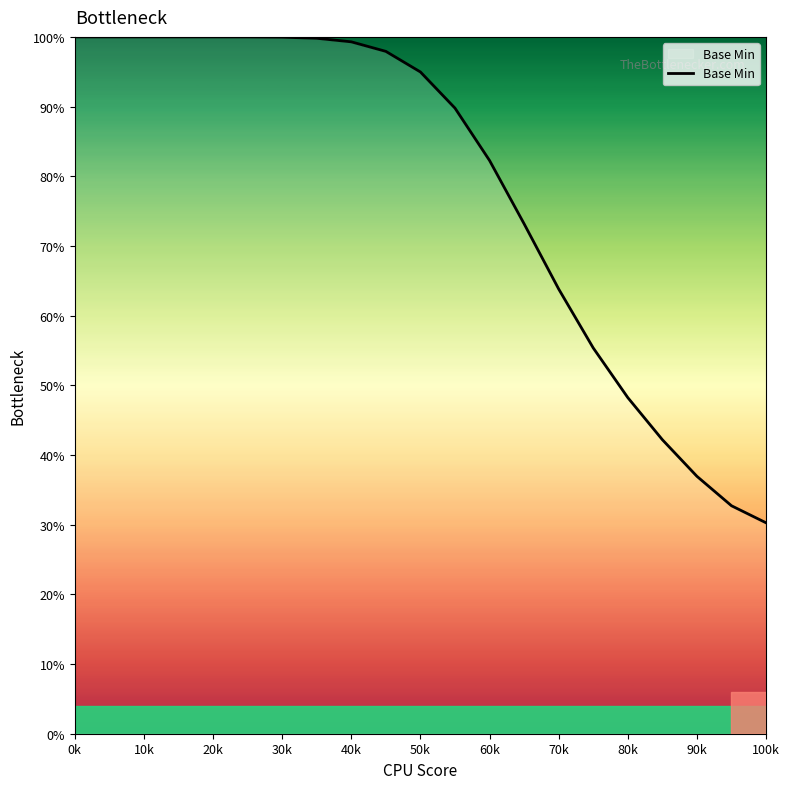

What is the difference between the maximum and minimum values?

69.7